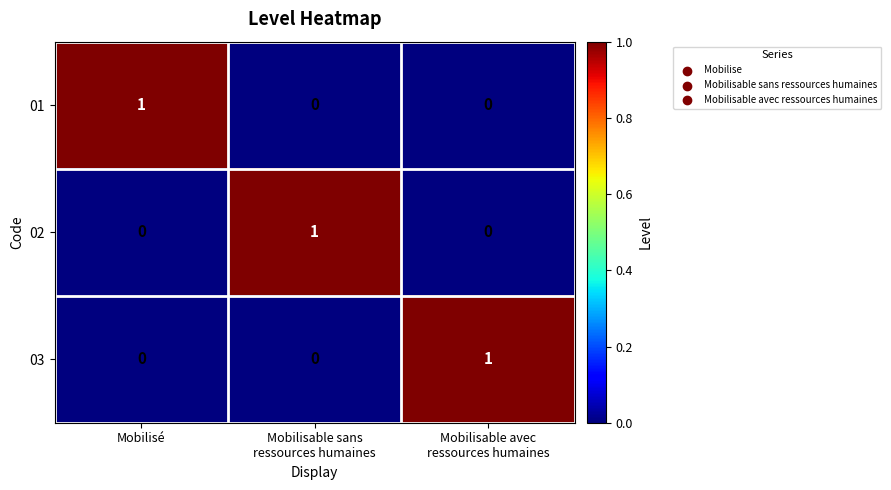

Is it true that 03 equals 0 at Mobilisé?

True